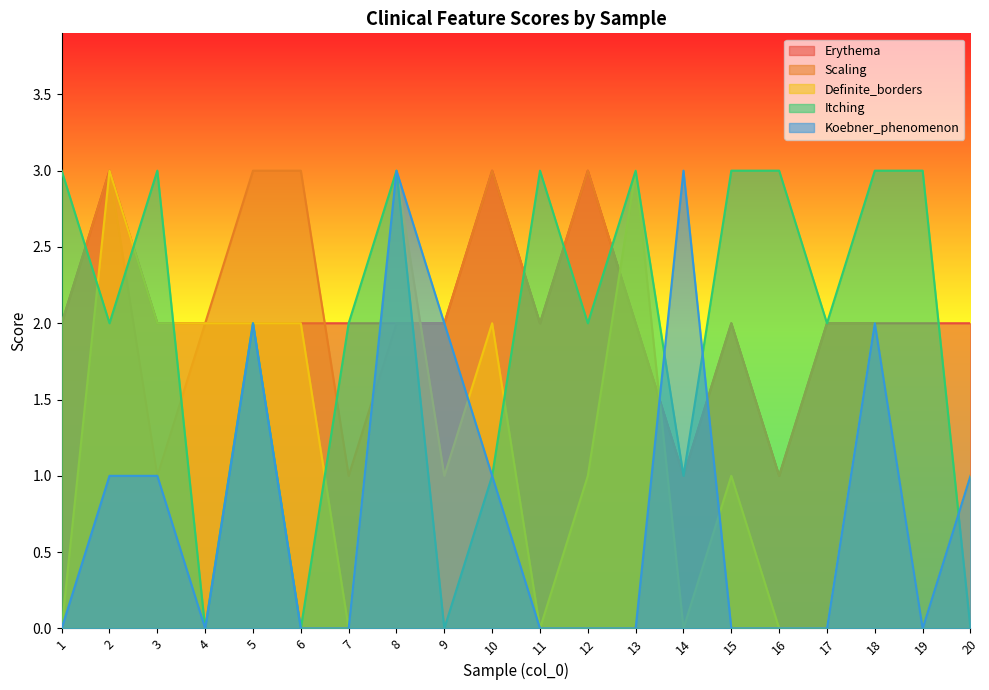

At which label is Scaling closest to 1?

3